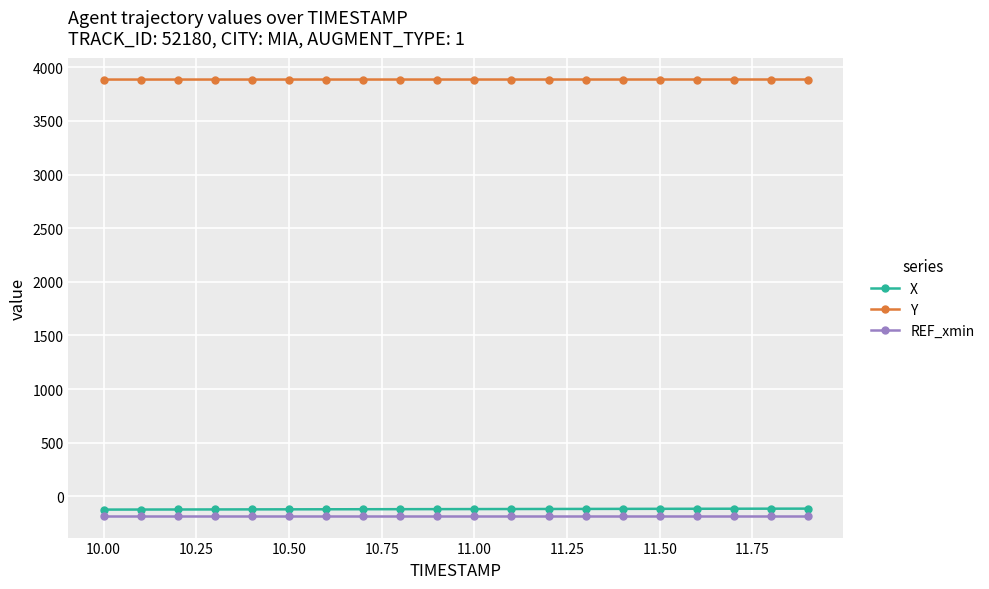

At how many categories does at least one series exceed 3798?

20